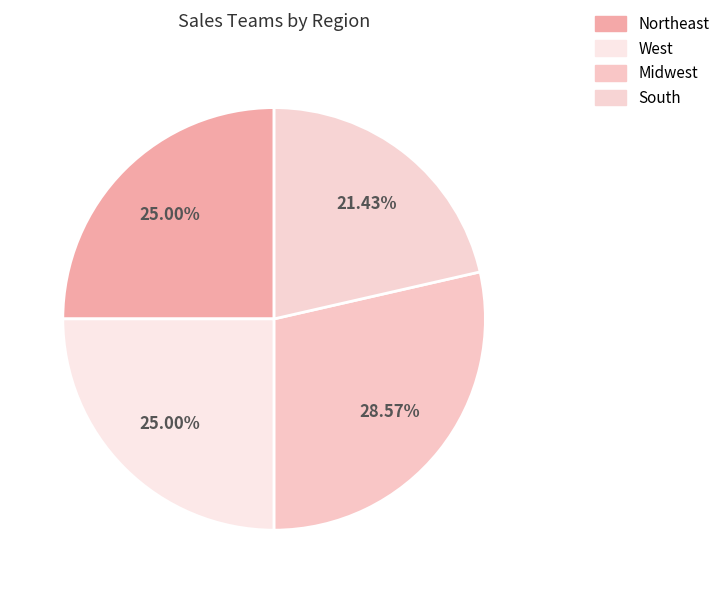

What is the ratio of the value at Midwest to the value at South?

1.3